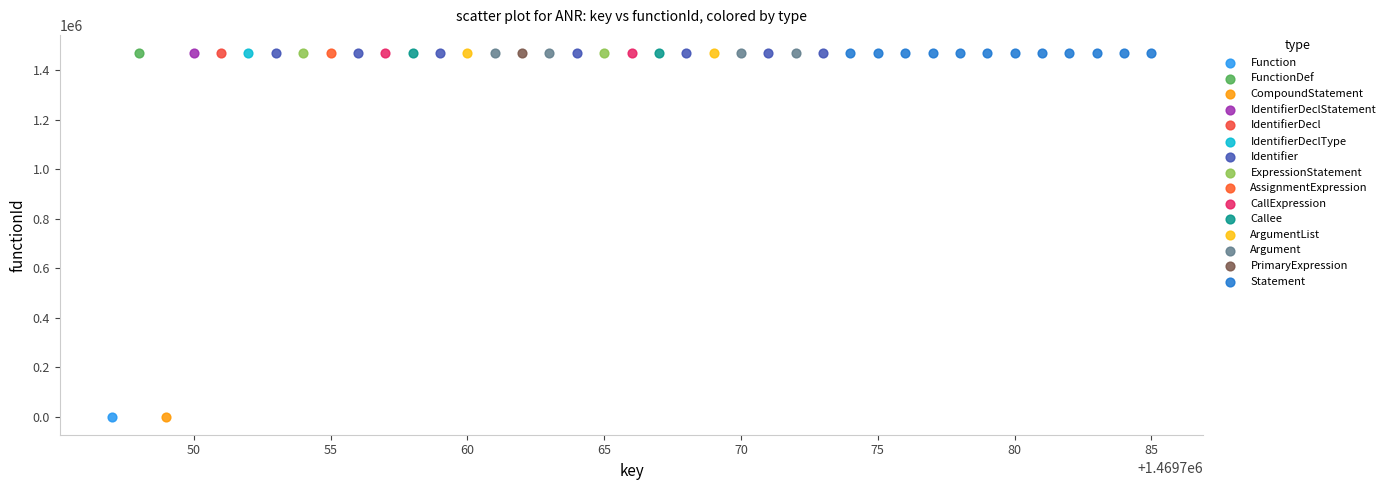

What are all the series names shown in the legend?

Function, FunctionDef, CompoundStatement, IdentifierDeclStatement, IdentifierDecl, IdentifierDeclType, Identifier, ExpressionStatement, AssignmentExpression, CallExpression, Callee, ArgumentList, Argument, PrimaryExpression, Statement